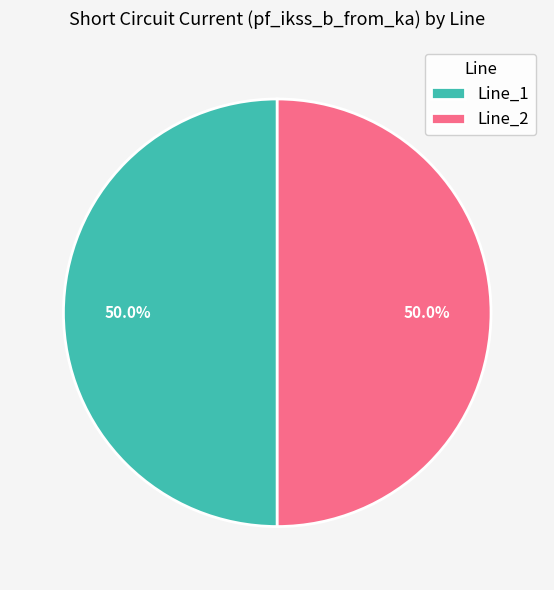

Approximately how many times larger is the value at Line_1 compared to Line_2?

1.0